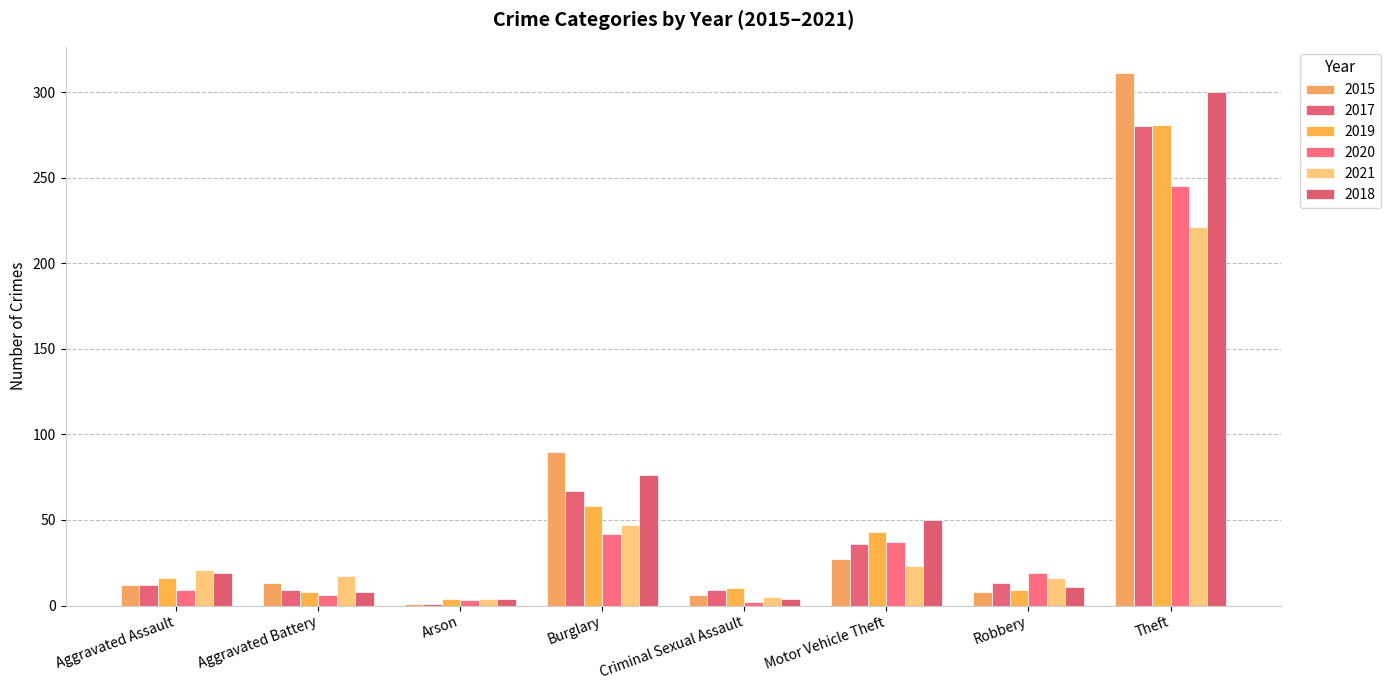

True or false: 2019 has a value of 58 at Burglary.

True